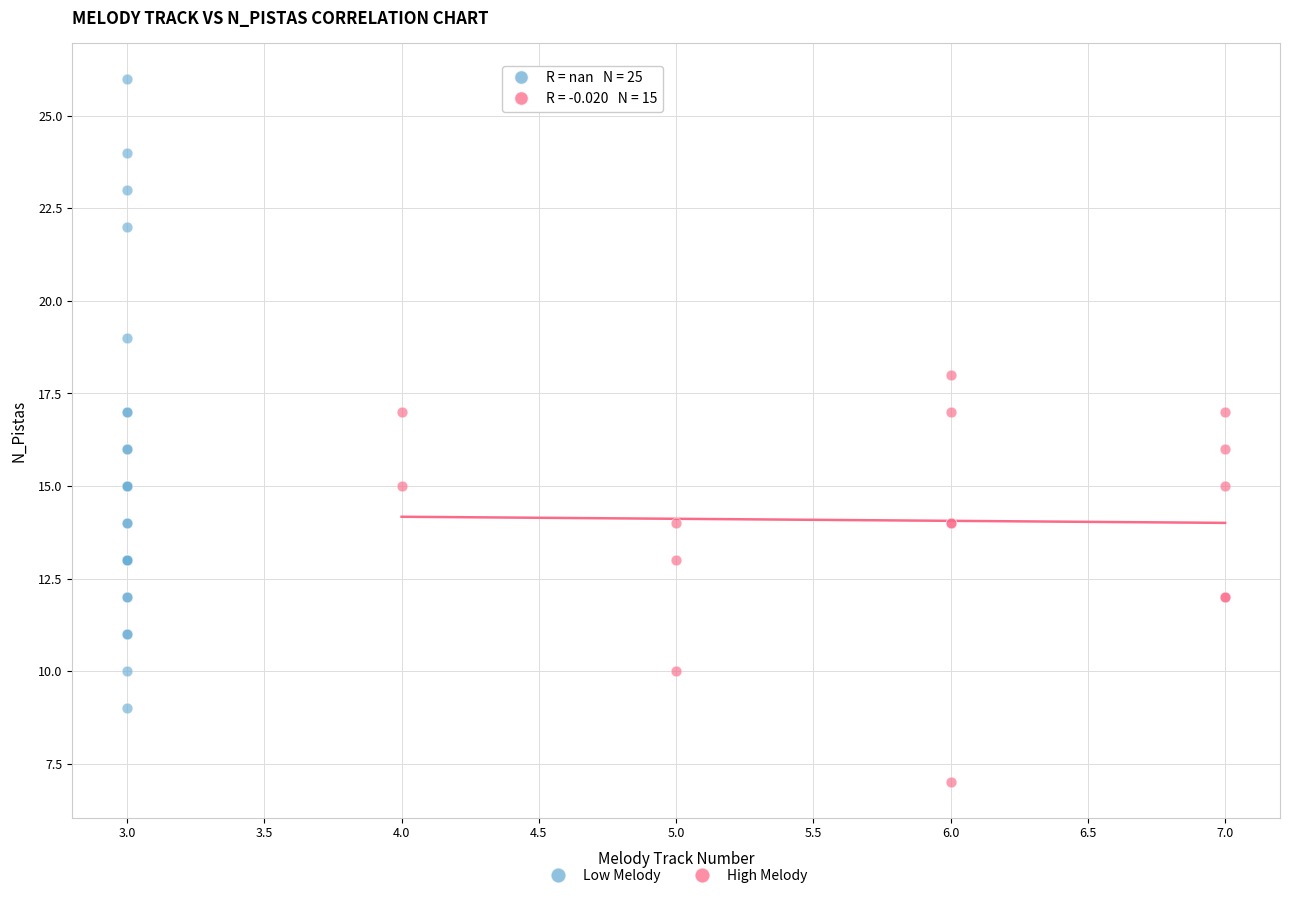

Which series reaches the minimum Y coordinate?

High Melody